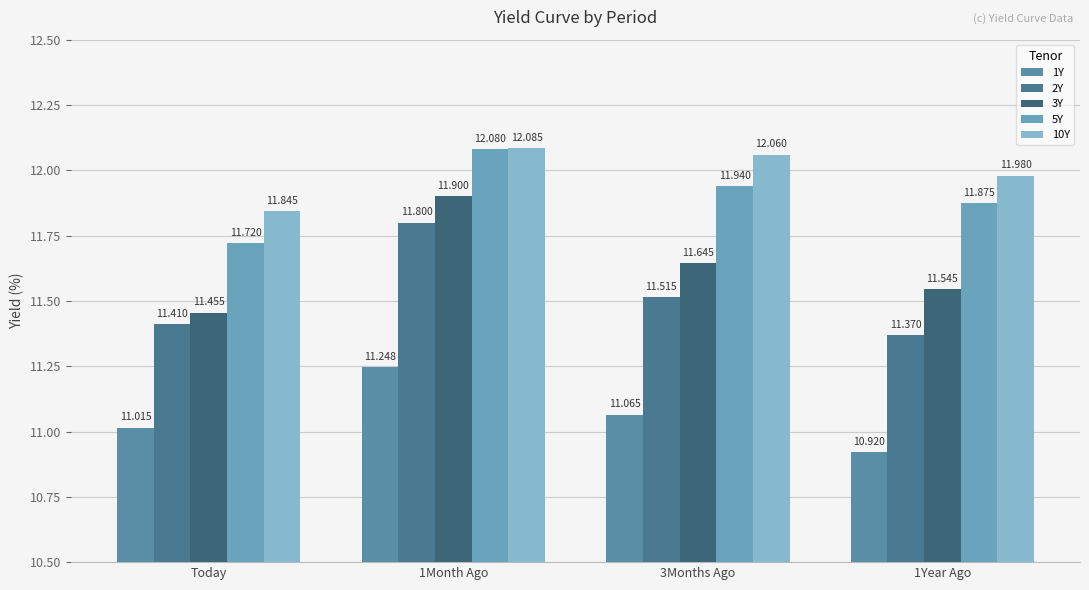

Reading right to left, what are all the values shown in this chart?

1Y: 10.9	11.1	11.2	11.0
2Y: 11.4	11.5	11.8	11.4
3Y: 11.5	11.6	11.9	11.5
5Y: 11.9	11.9	12.1	11.7
10Y: 12.0	12.1	12.1	11.8